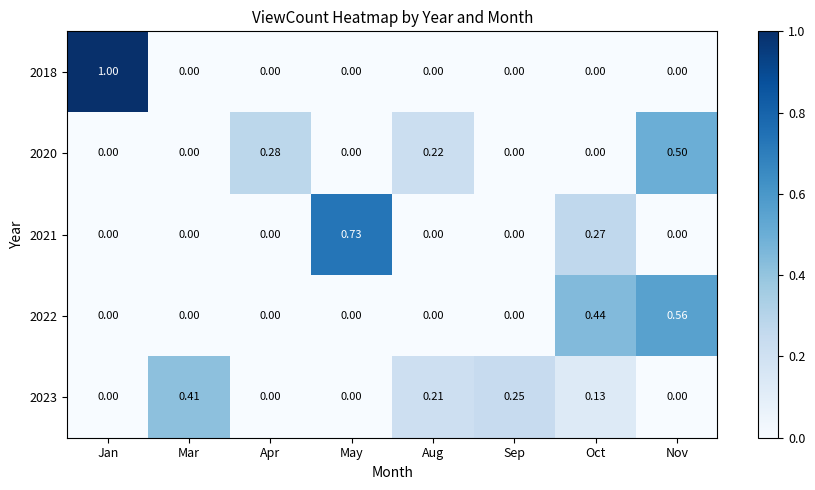

At which category is the sum across all series the highest?

Nov